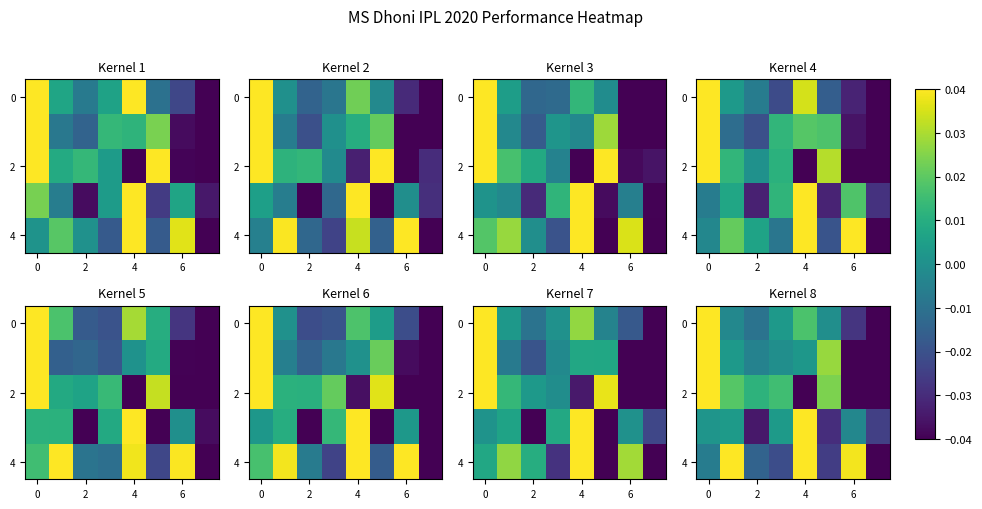

Is it true that row_2 equals -0.1 at 7?

False